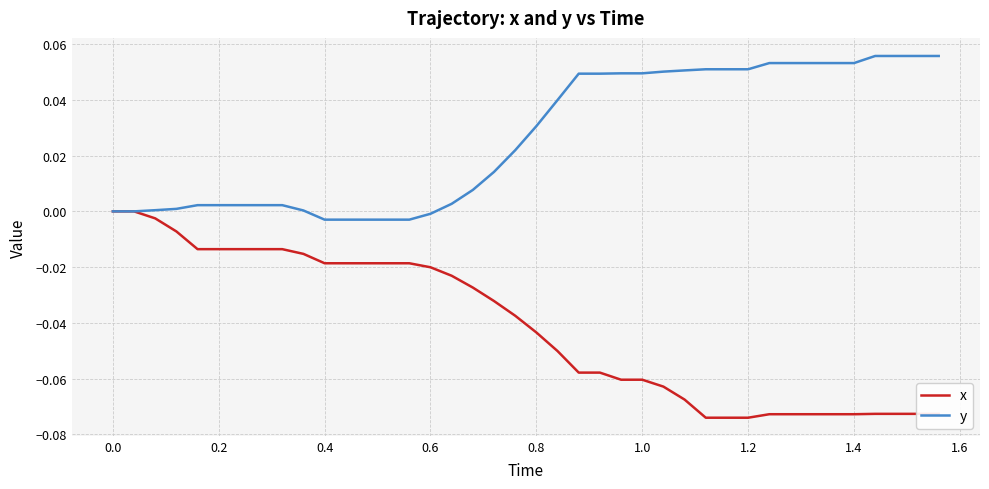

Which series has the largest range (max minus min)?

x